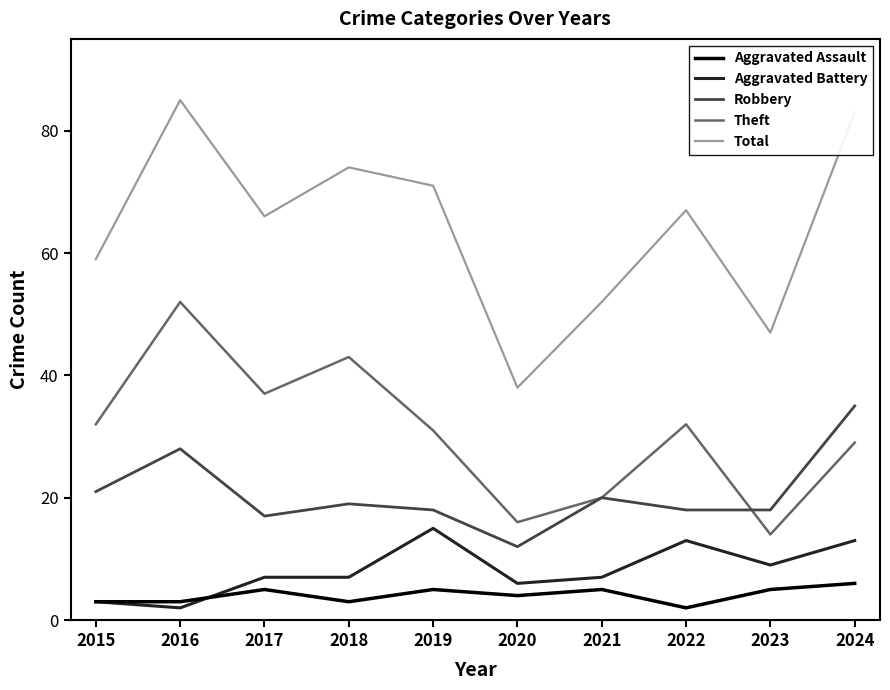

At 2019, list the series in order from smallest to largest.

Aggravated Assault, Aggravated Battery, Robbery, Theft, Total